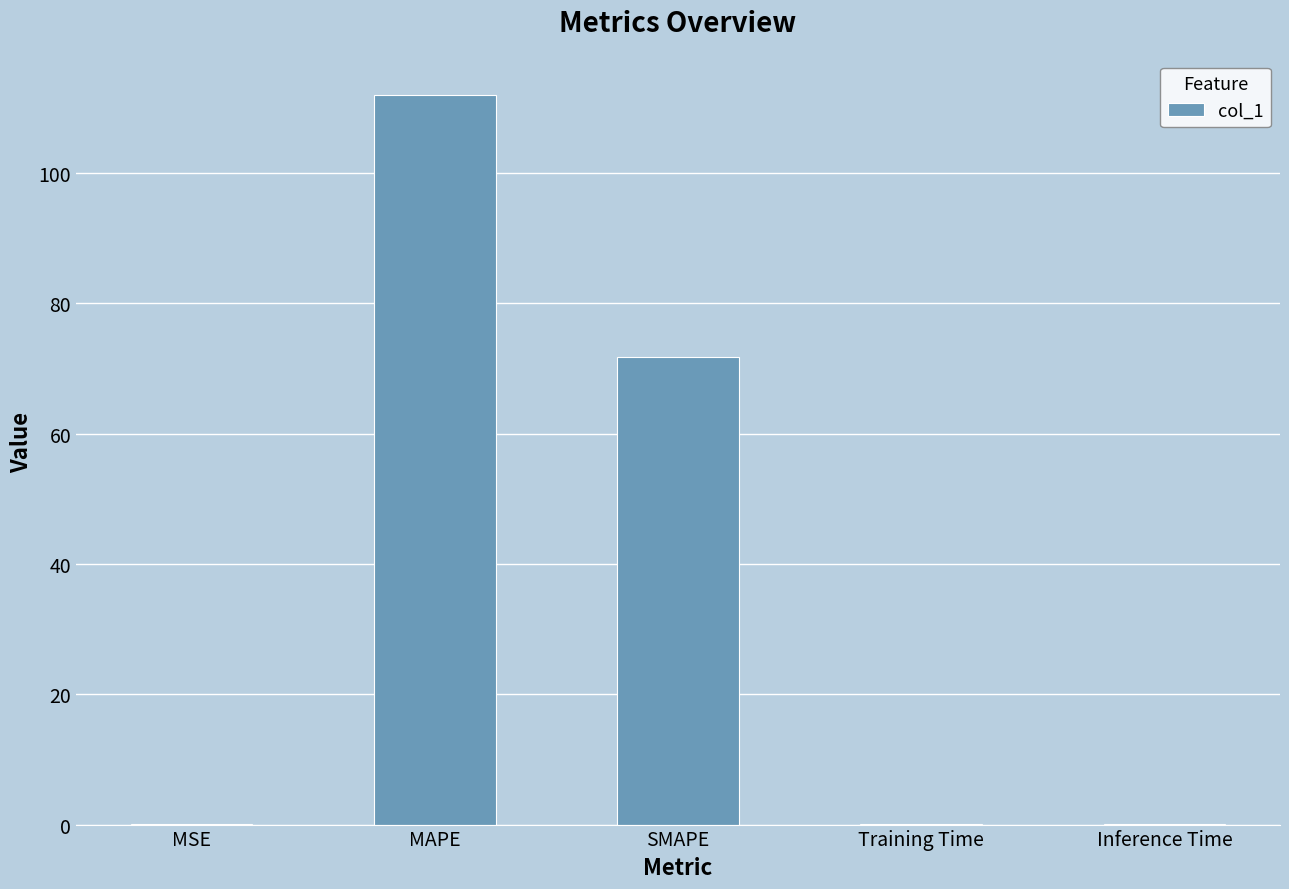

True or false: the data shows 71.8 at SMAPE.

True